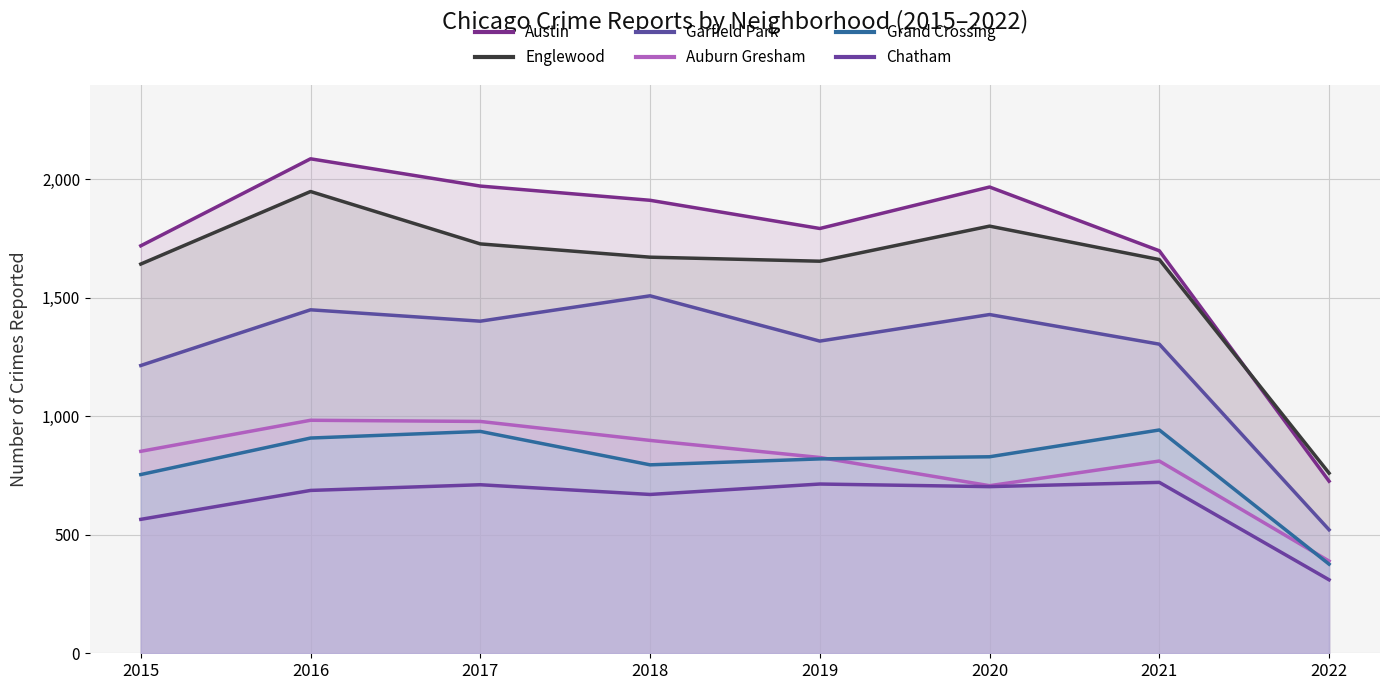

Between 2016 and 2019, which is larger?

2016